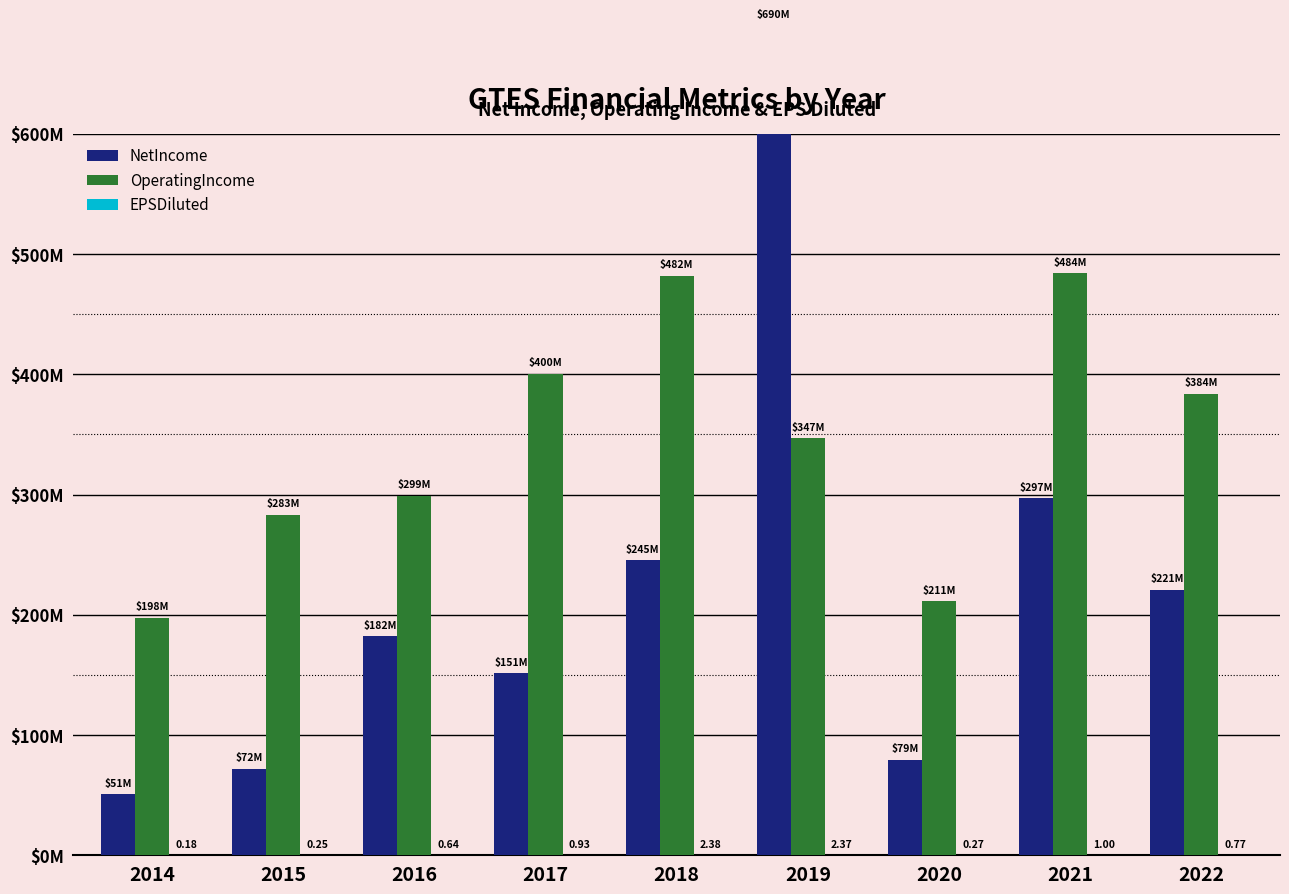

What is the spread (max minus min) of values at 2022?

383999999.2